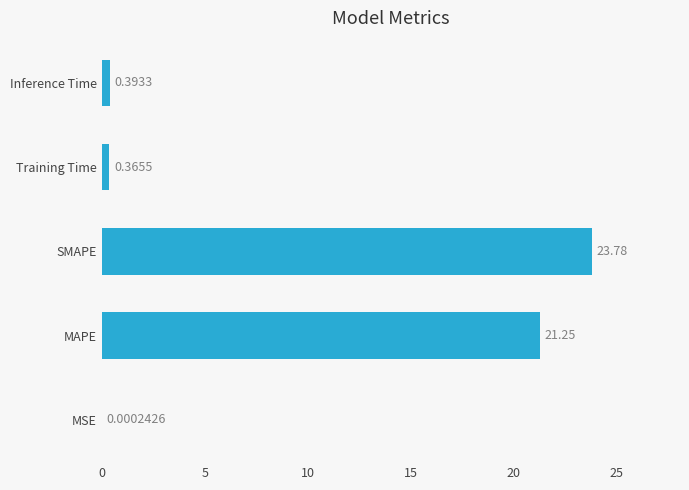

Which category has the highest value across all series?

SMAPE